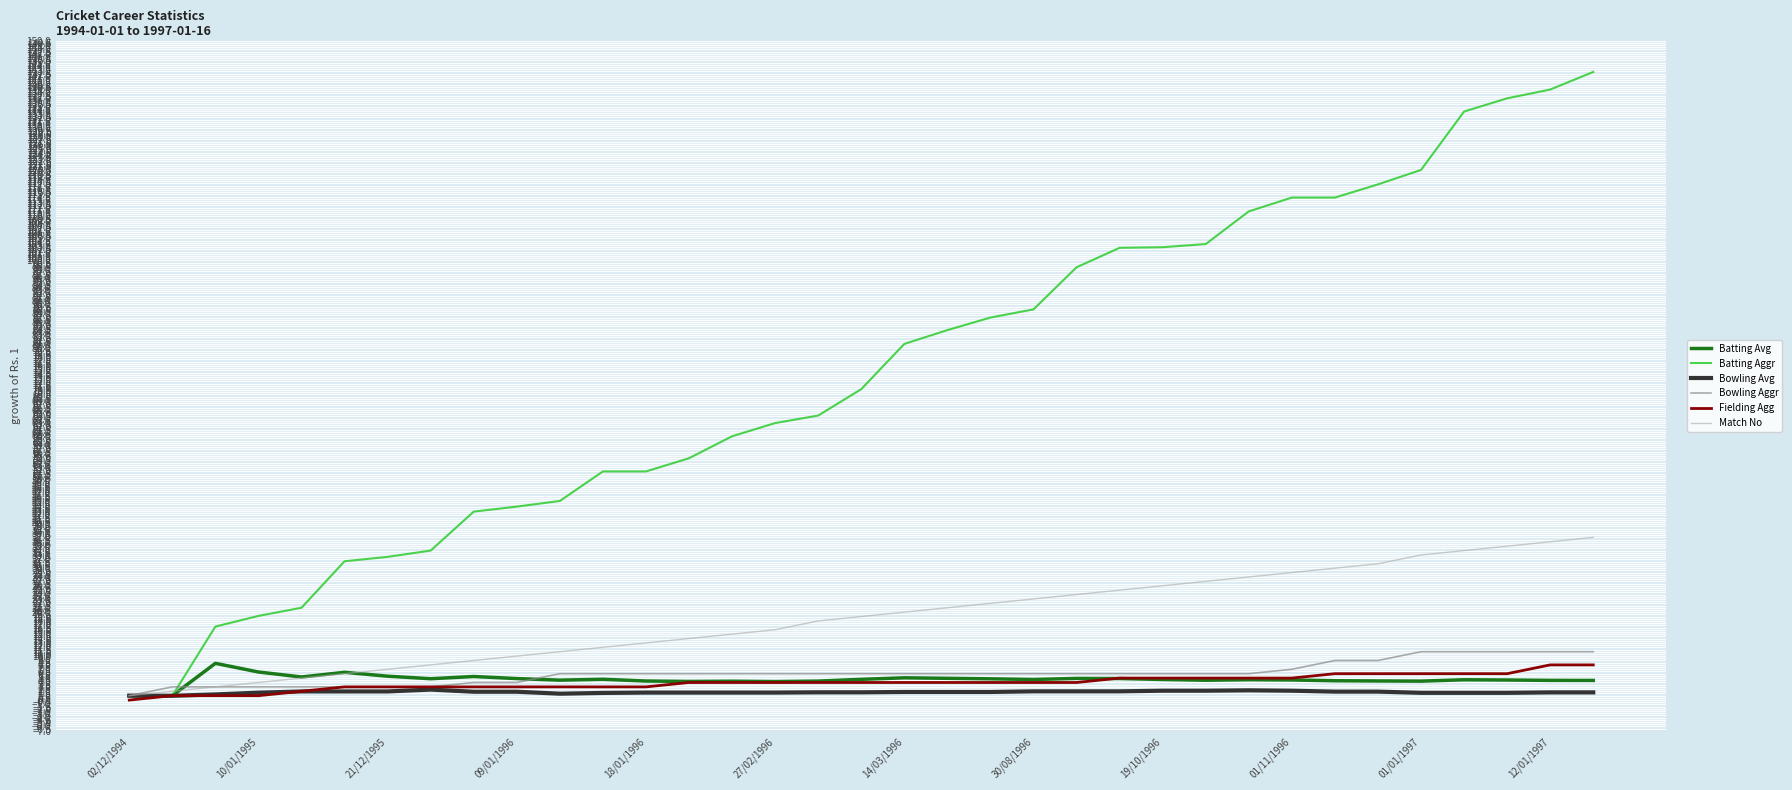

Which series has the largest total across all categories?

Batting Aggr